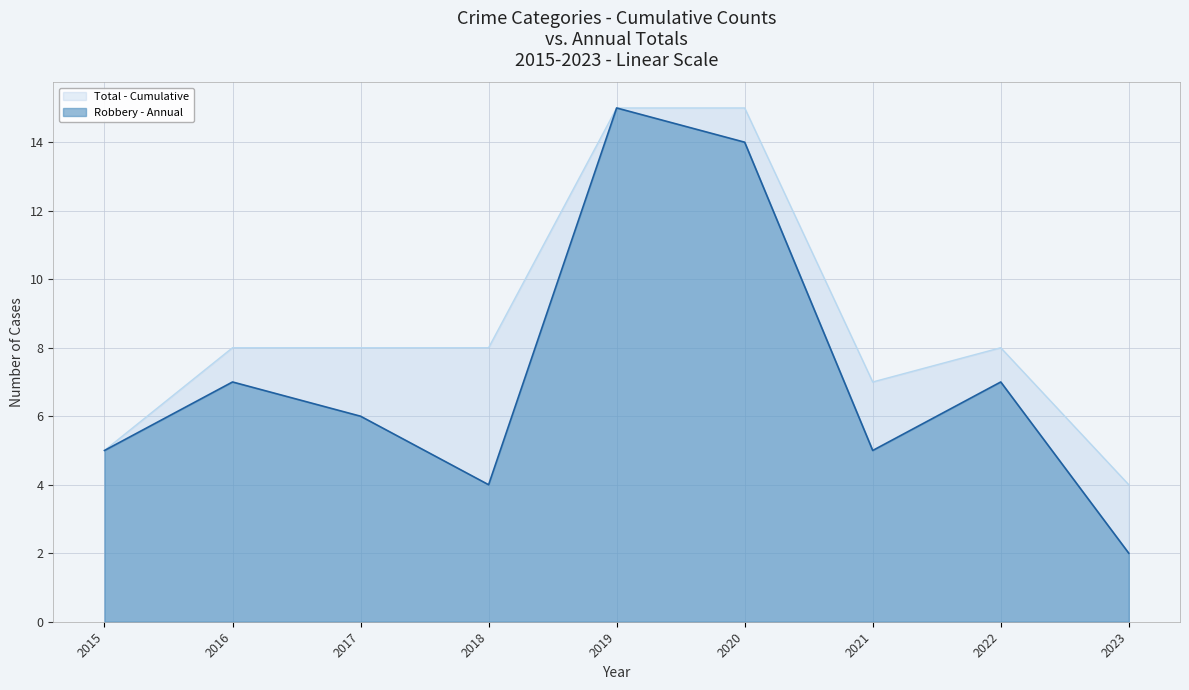

List the series in order of their overall mean, lowest first.

Robbery - Annual, Total - Cumulative